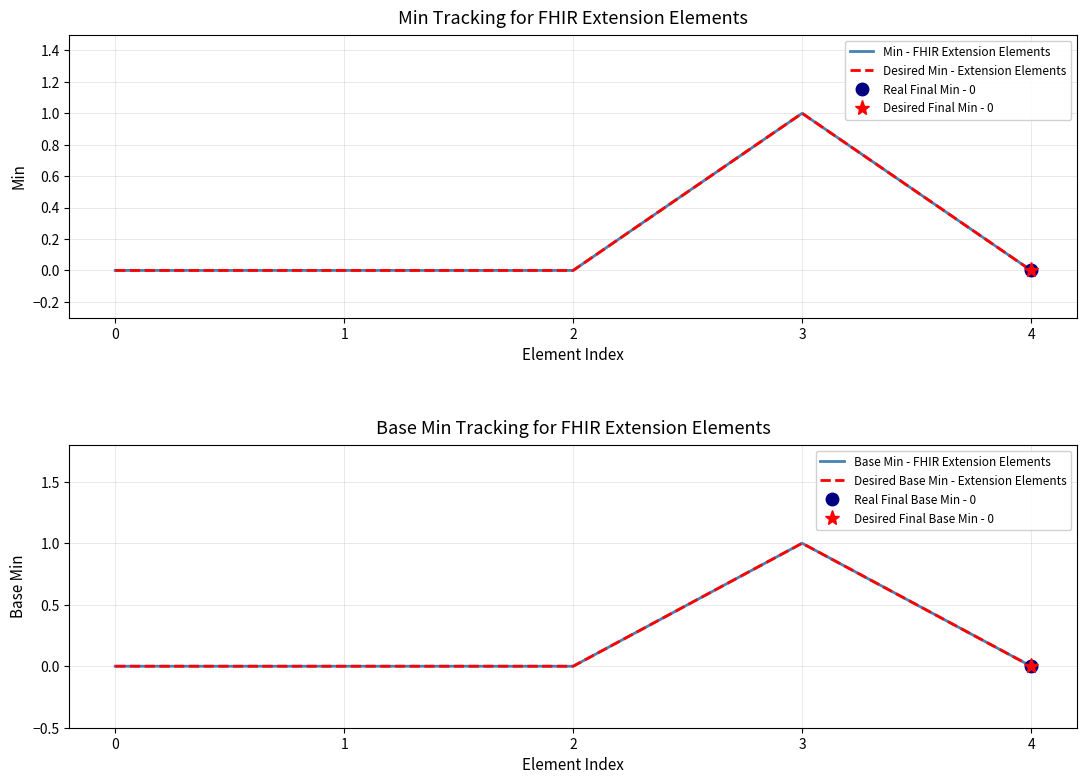

List the labels in order of Desired Base Min - Extension Elements value, largest first.

3, 0, 1, 2, 4